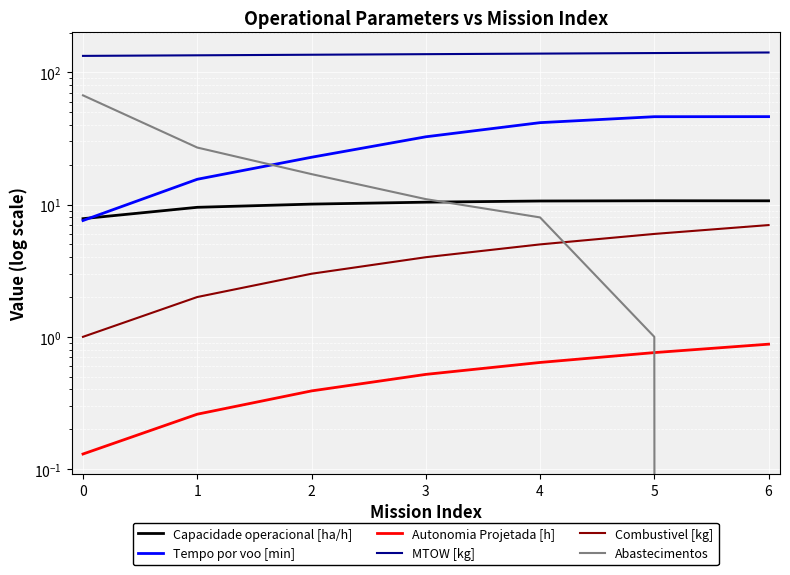

The value of Tempo por voo [min] at 0 is 7.6. True or false?

True